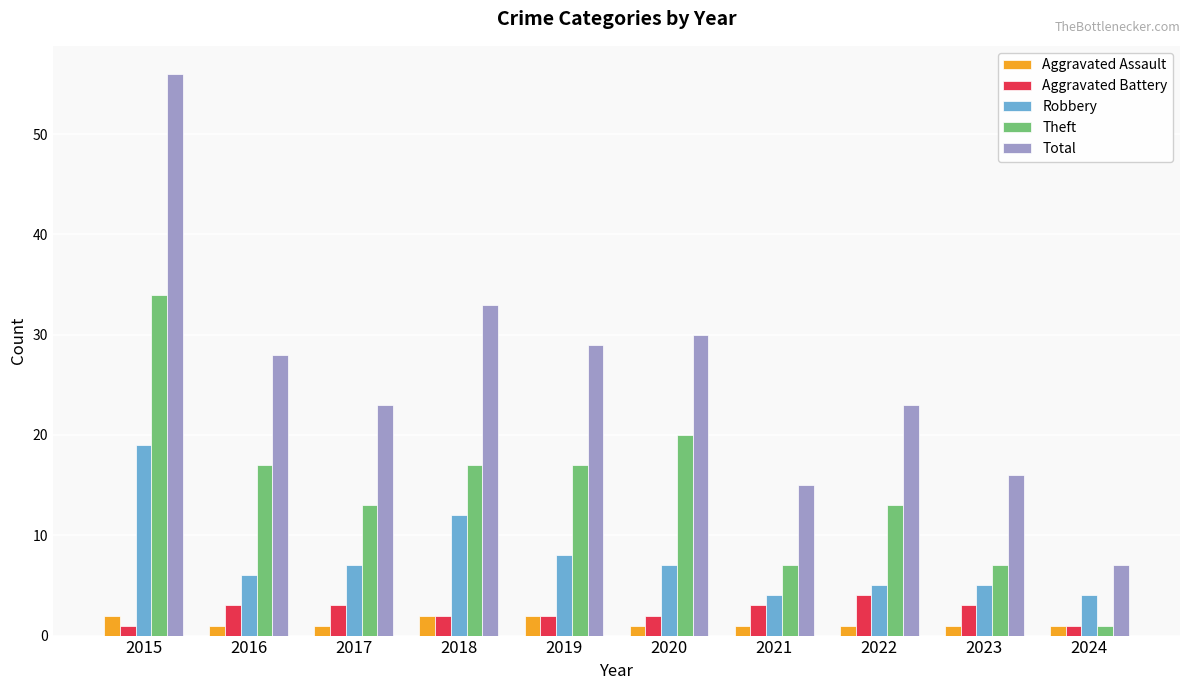

How many values in the Aggravated Battery series are below 3?

5